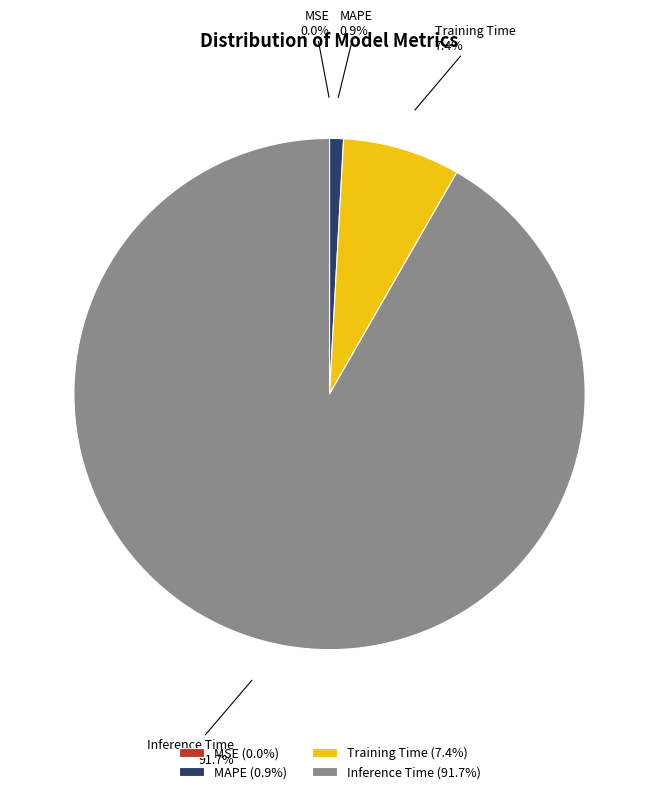

To the nearest percent, what is the difference between the MAPE and MSE slice percentages?

1%